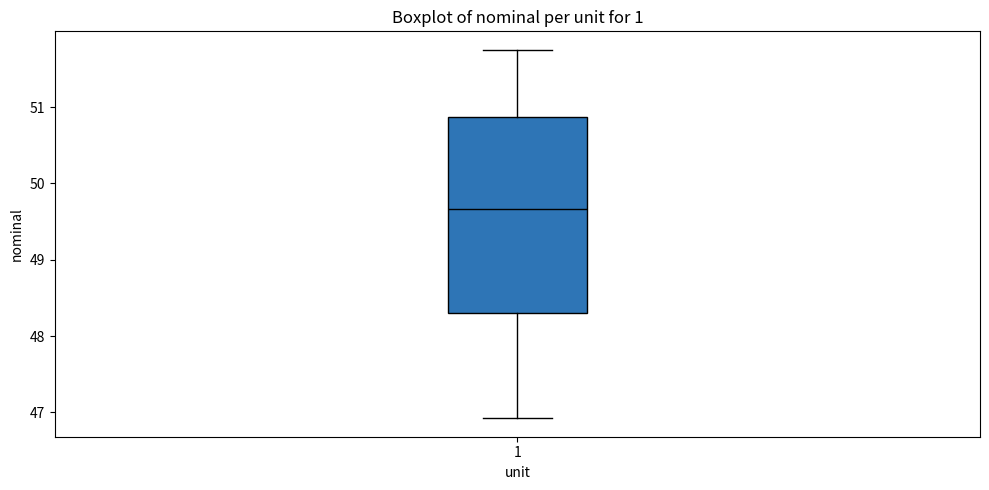

Read this box plot against the y-axis: the position of the median line, the range covered by the box, and the ends of both whiskers. The values are not printed on the chart, so give them approximately, as read against the axis.

median 49.7, box 48.3 to 50.9, whiskers 46.9 to 51.8